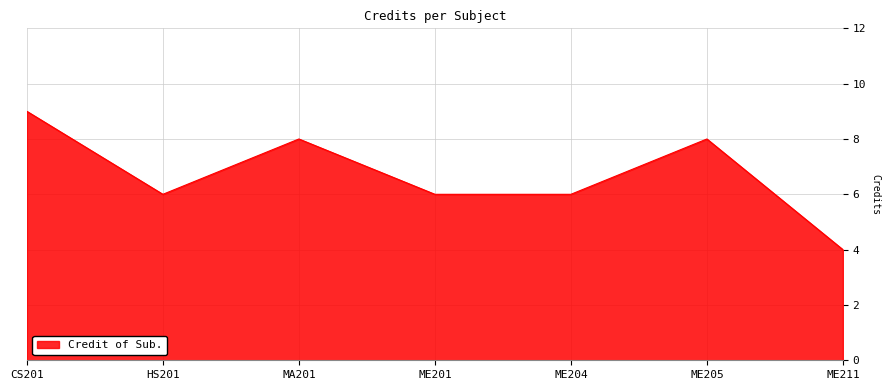

Which has a higher value, CS201 or ME204?

CS201